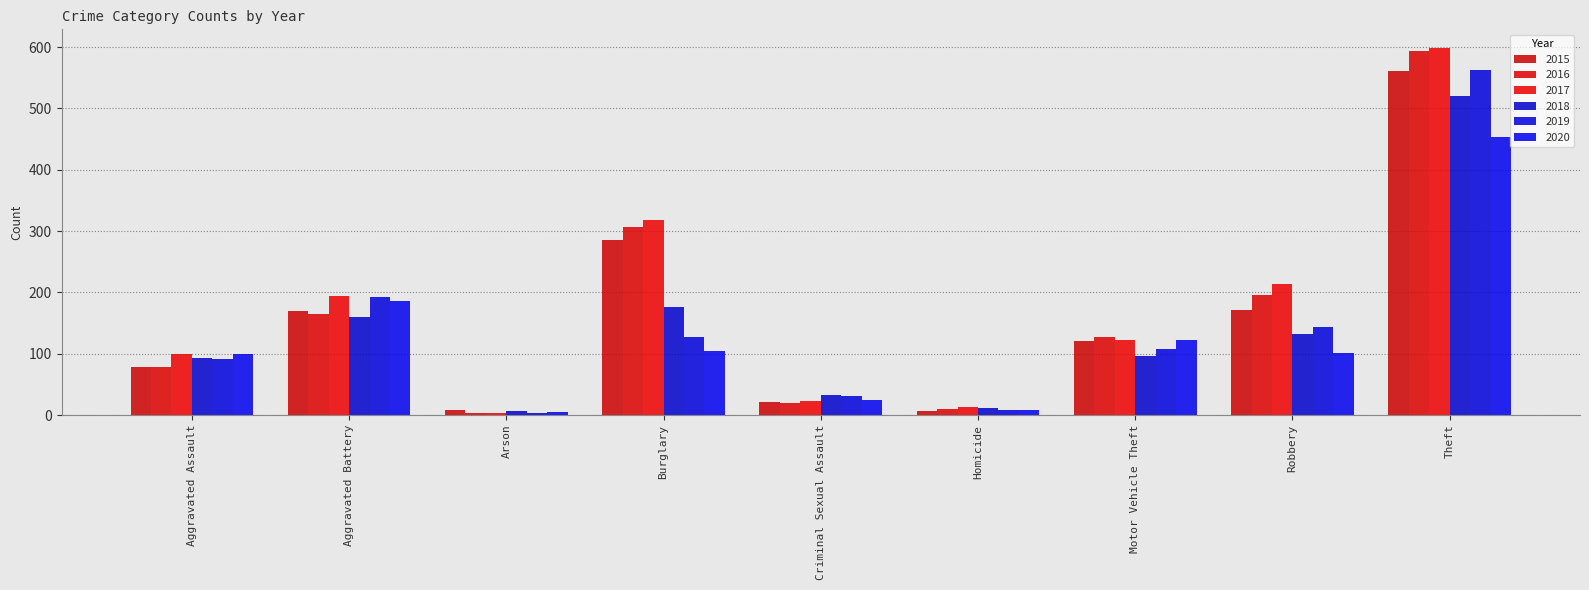

List the labels in order of 2017 value, largest first.

Theft, Burglary, Robbery, Aggravated Battery, Motor Vehicle Theft, Aggravated Assault, Criminal Sexual Assault, Homicide, Arson